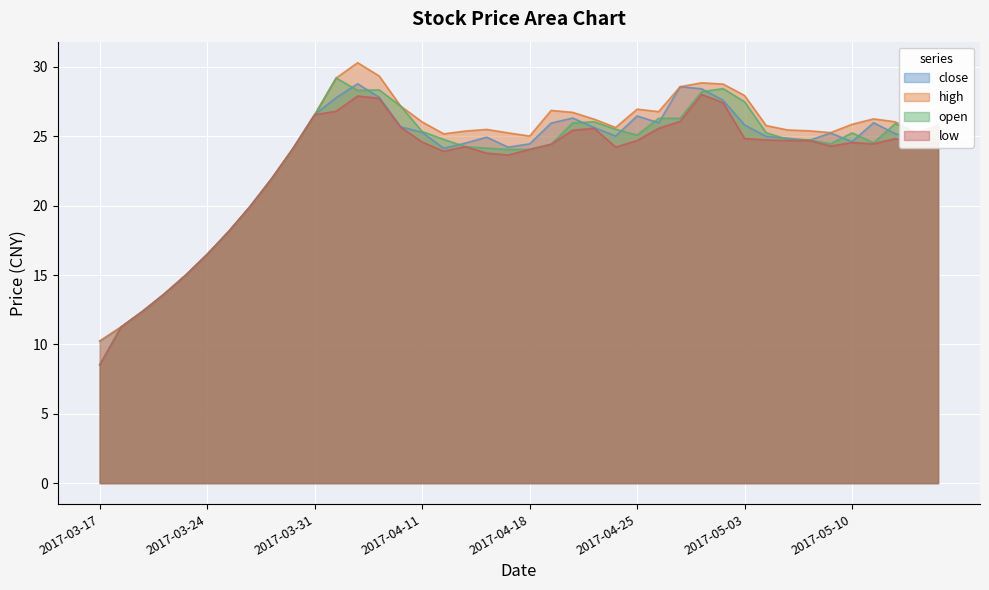

How many lines are shown in the chart?

4